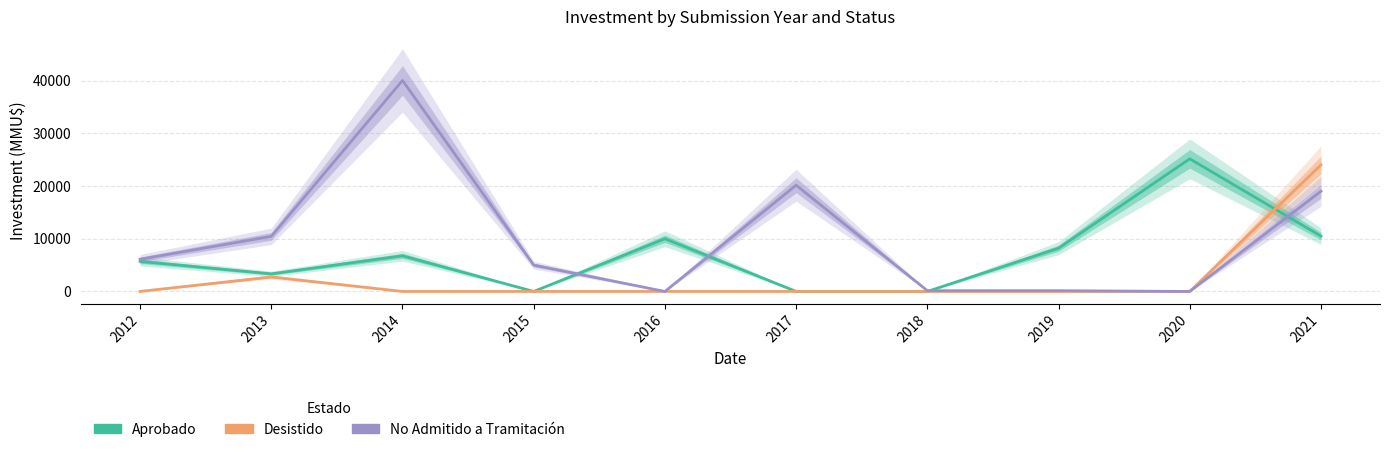

What is the difference between the highest and lowest values at 2016?

10000